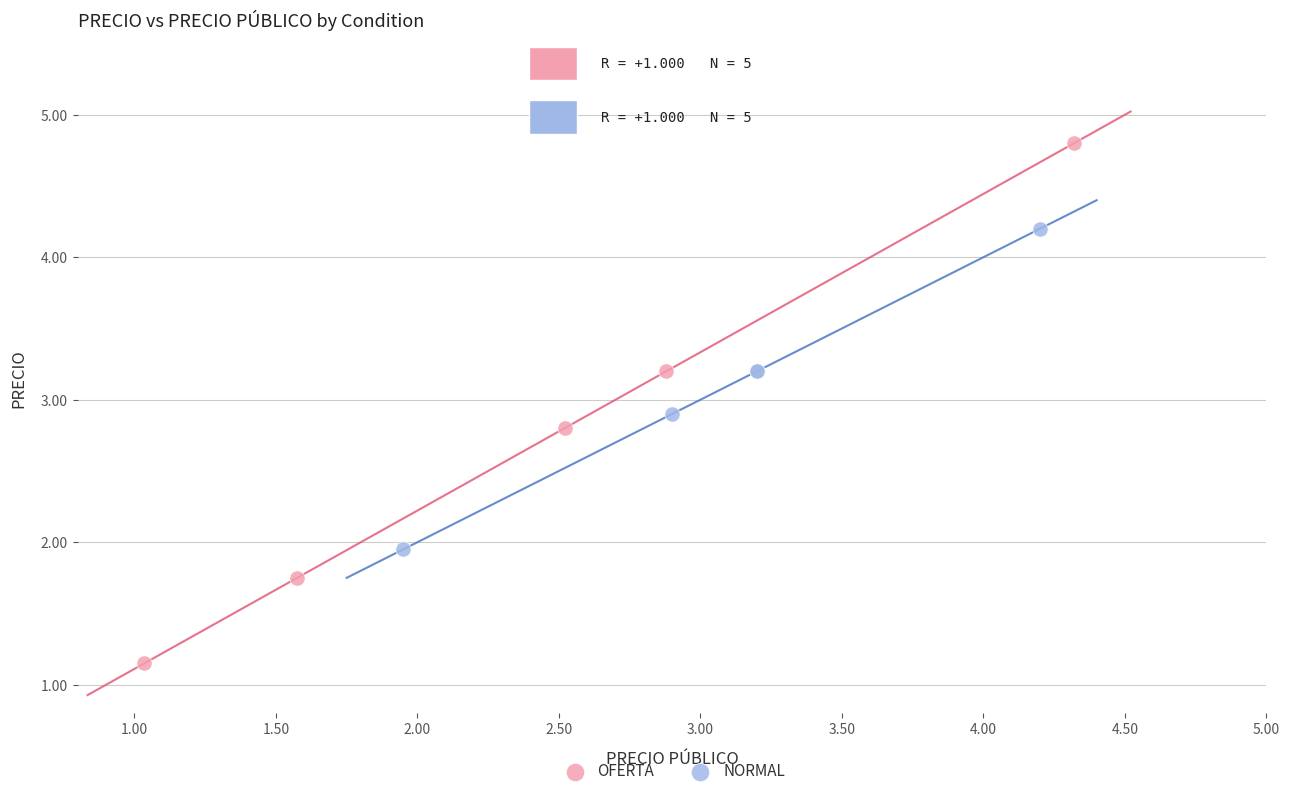

Which series reaches the maximum Y coordinate?

OFERTA